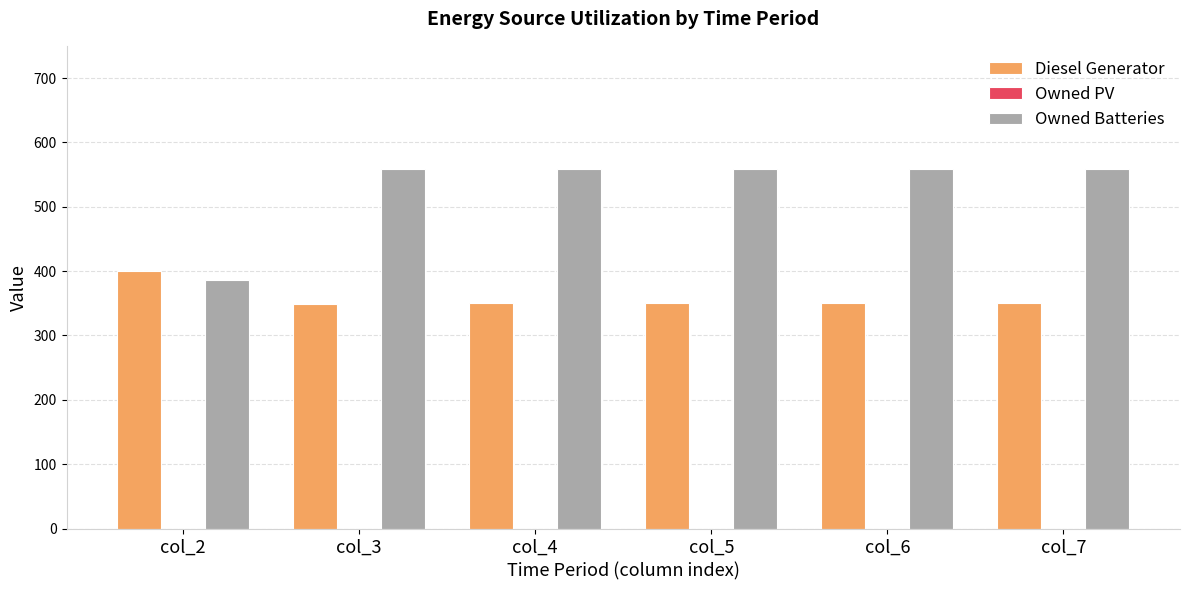

Which series changed the most between col_2 and col_7?

Owned Batteries